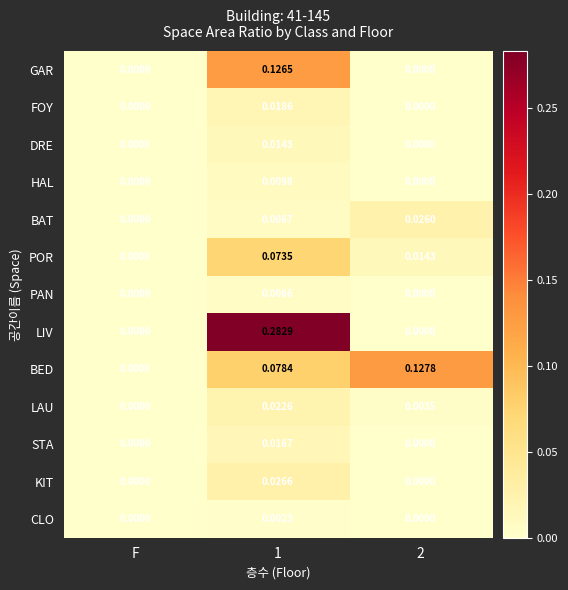

Where is BAT nearest to the value 0?

F